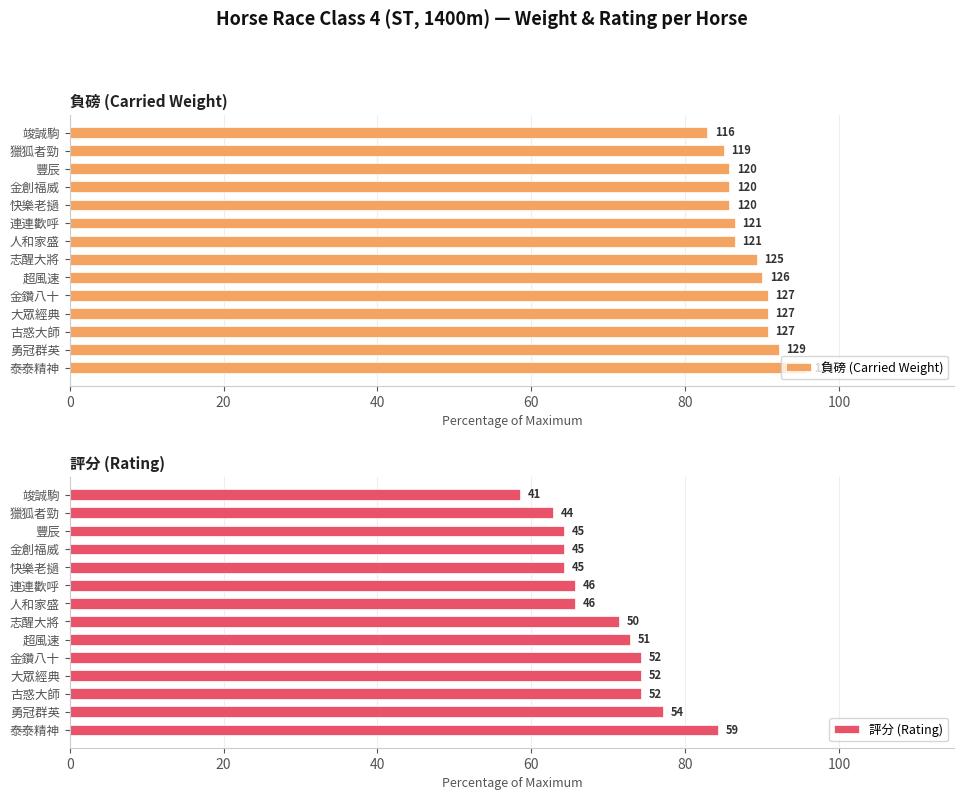

What is the greatest value displayed?

95.7